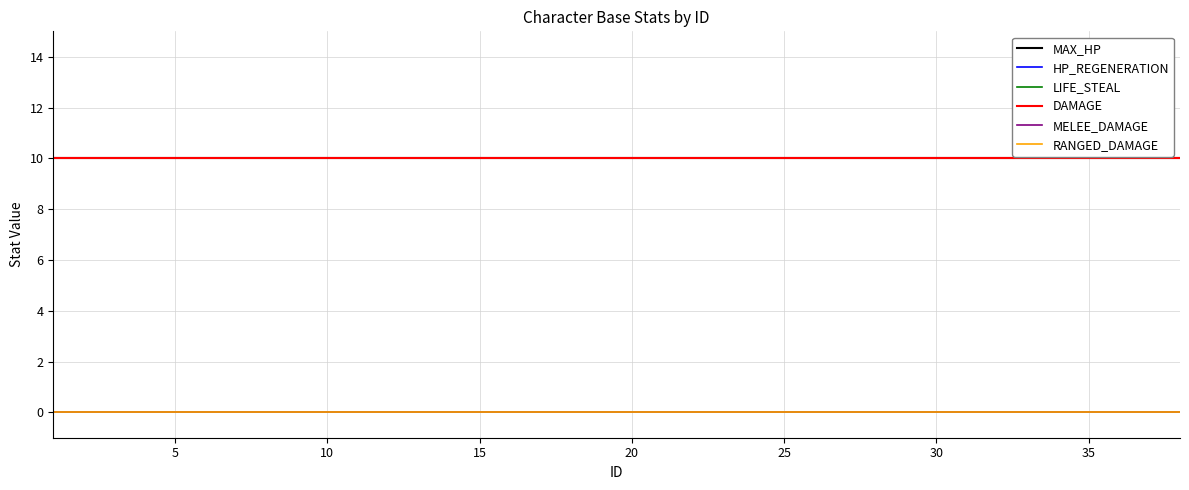

Does the chart display data point markers on the line(s)?

No